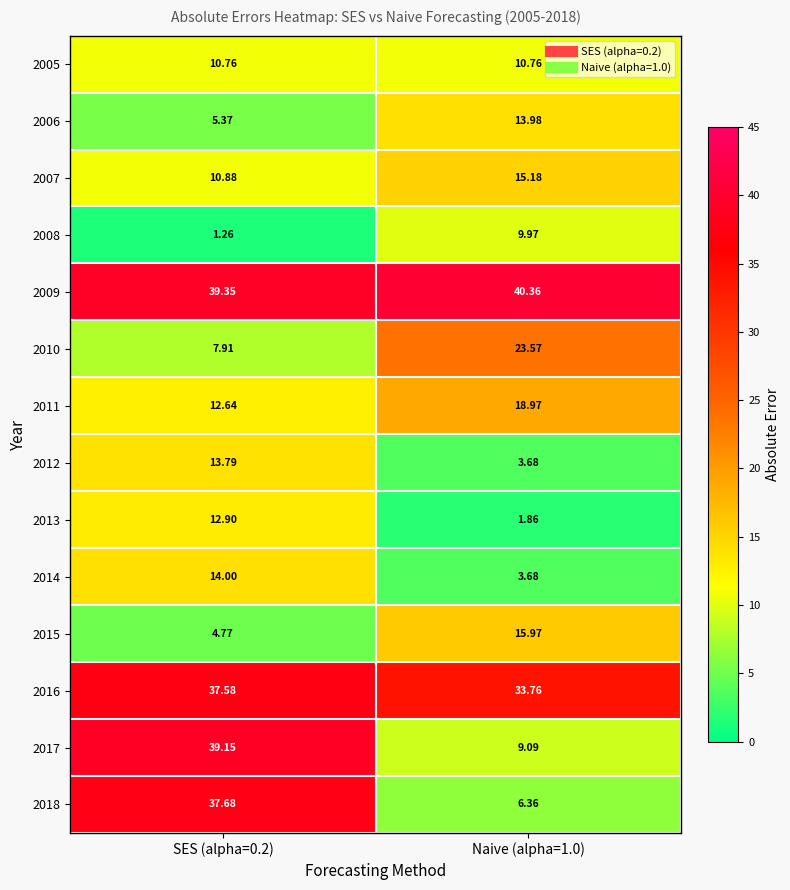

How many data points does each series have?

2